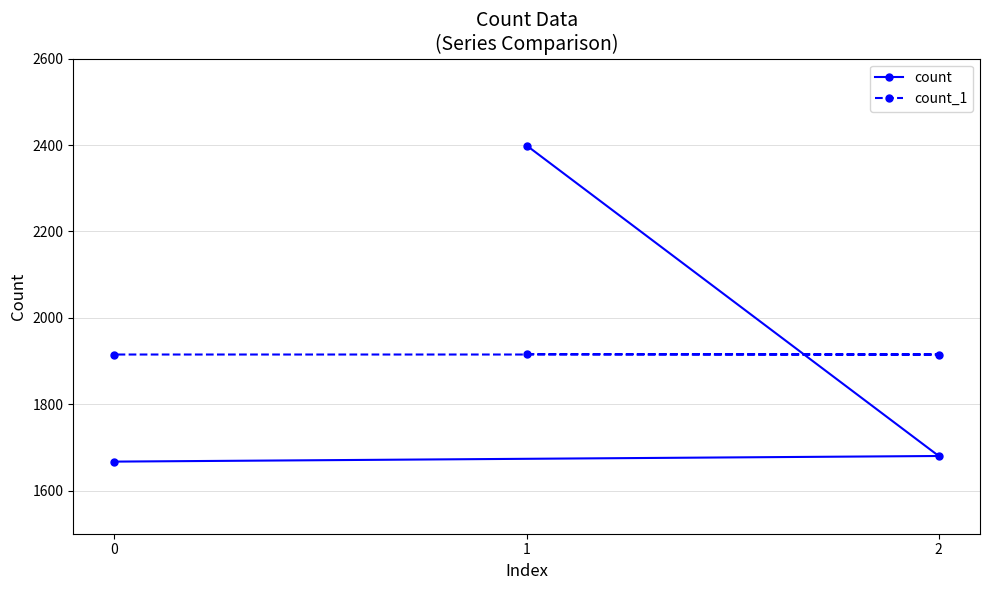

How many lines are shown in the chart?

2